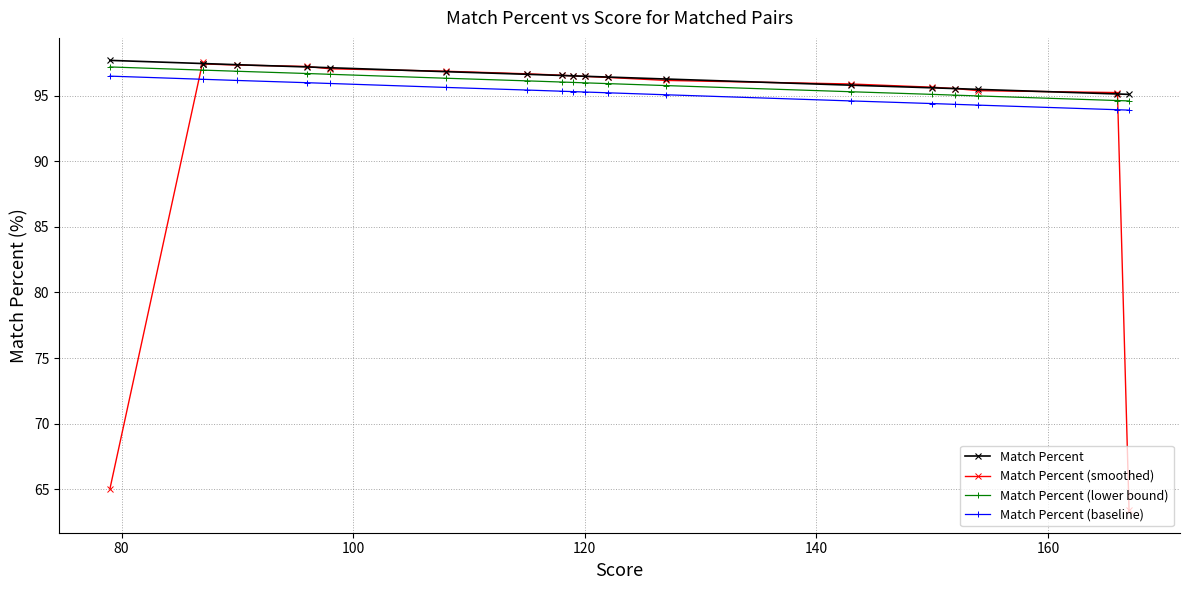

How many data points in Match Percent (lower bound) are less than 96?

9